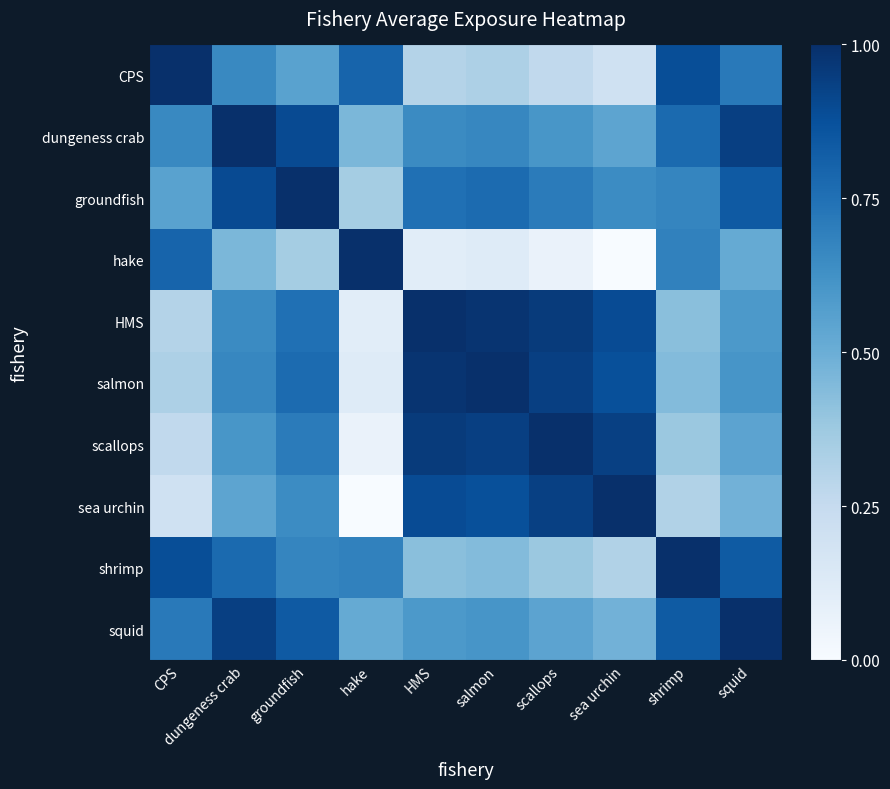

What is the total value across all series at groundfish?

7.2